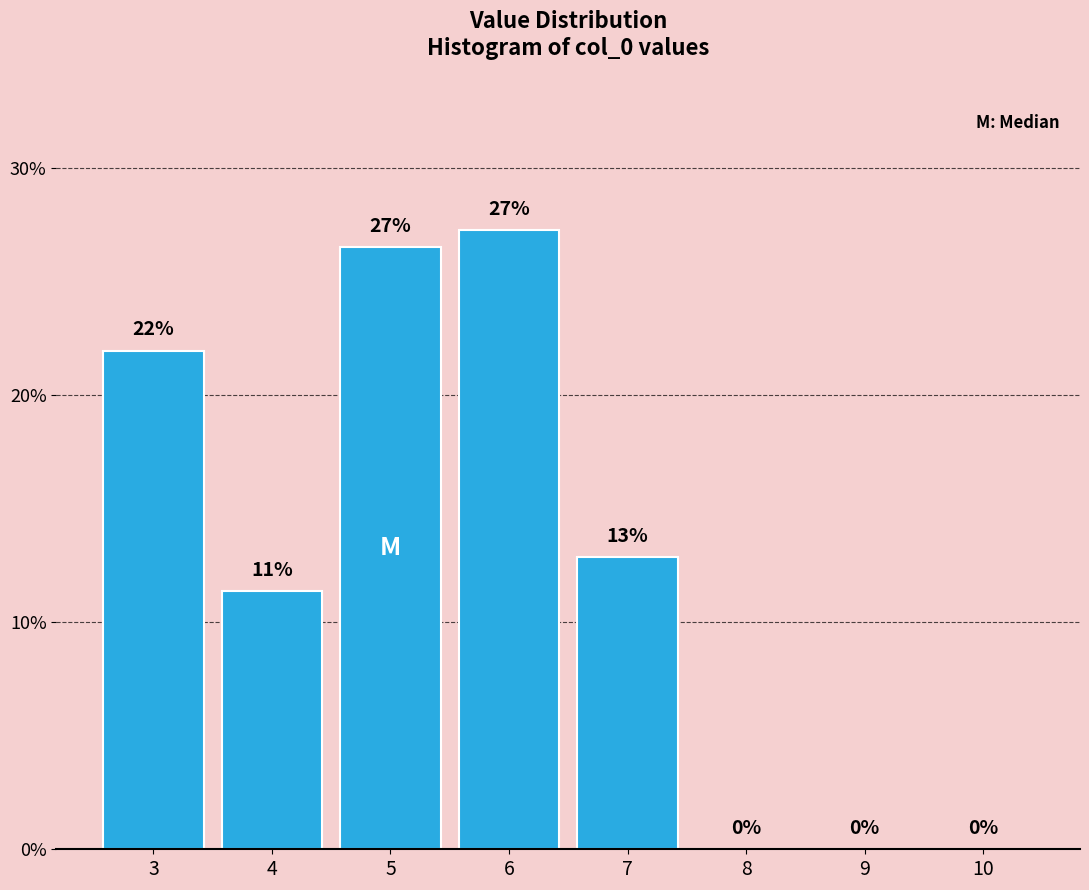

The chart shows a value of 8.7 at 5. True or false?

False